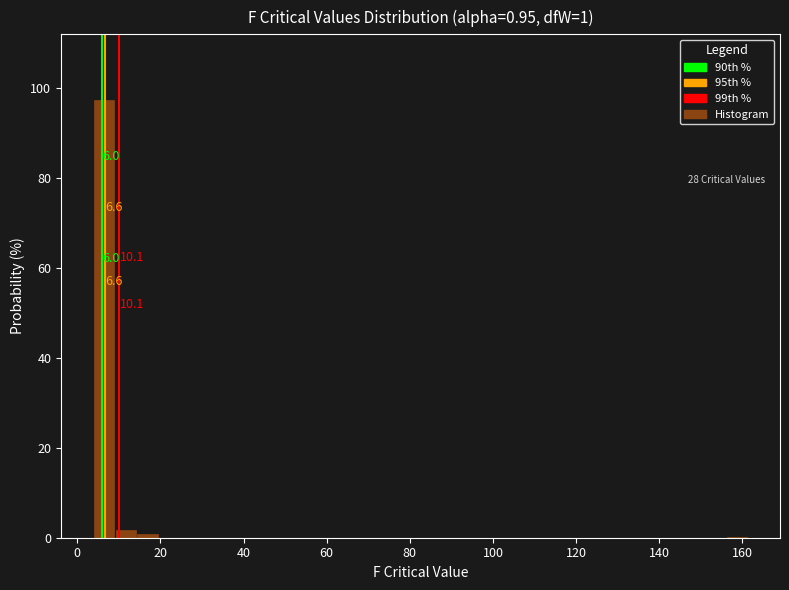

Read against the x-axis, roughly where is the centre of the tallest bar?

6